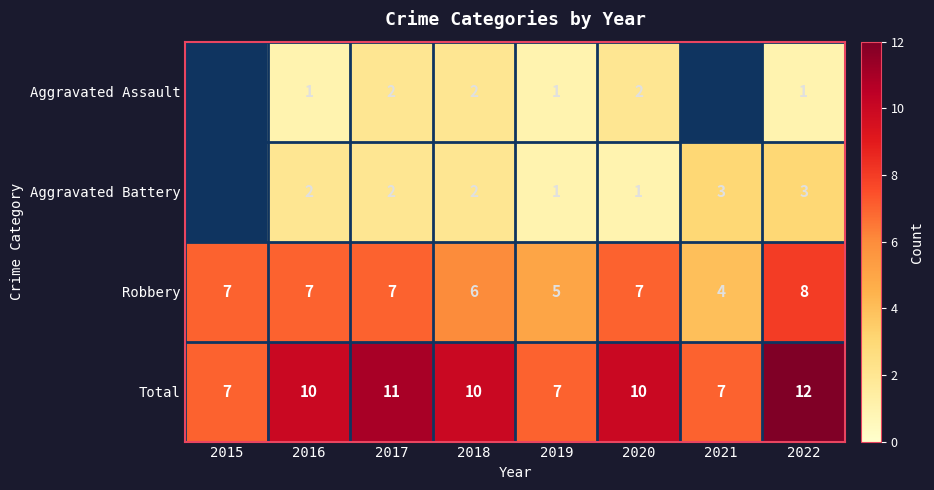

Is the value of Aggravated Battery at 2016 greater than the value of Total at 2017?

No